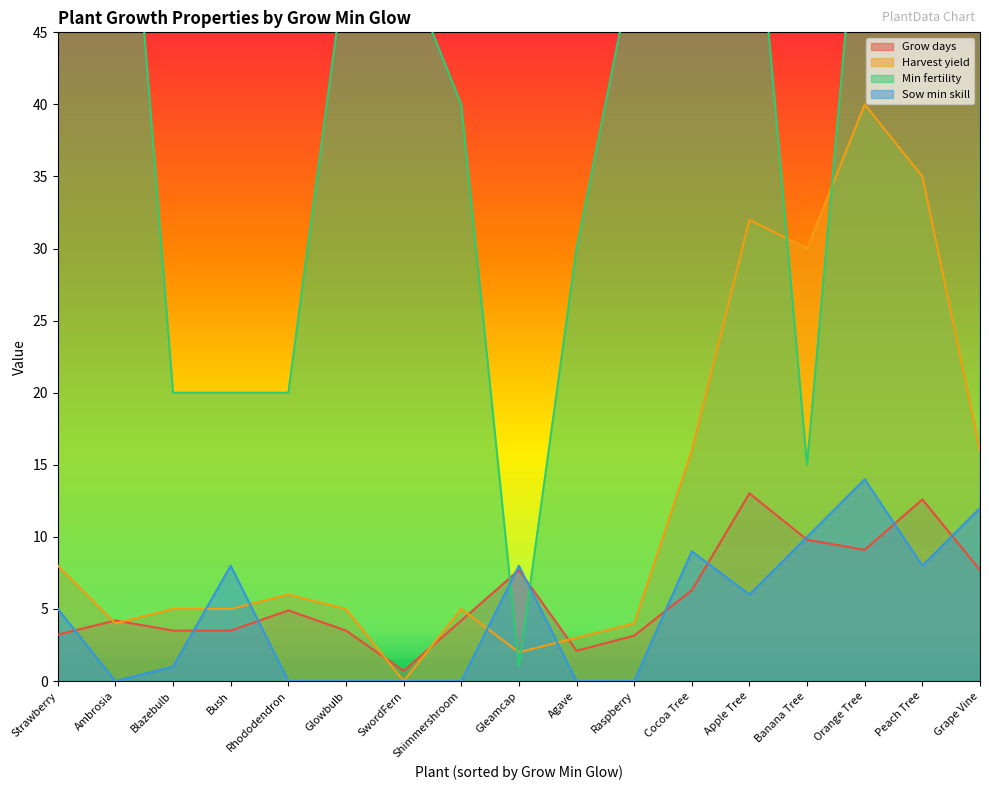

What is the label of the 4th point from the right?

Banana Tree